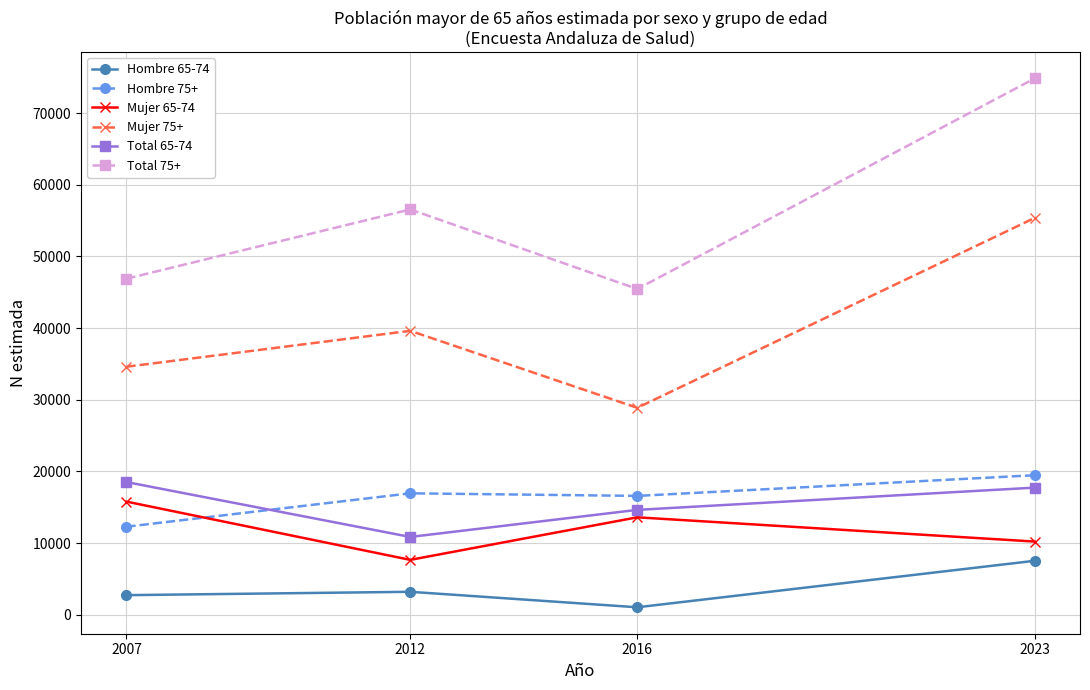

Reading right to left, transcribe all the data shown in this chart.

Hombre 65-74: 7525	1038	3199	2730
Hombre 75+: 19467	16583	16943	12280
Mujer 65-74: 10209	13594	7655	15785
Mujer 75+: 55370	28876	39618	34609
Total 65-74: 17735	14632	10854	18515
Total 75+: 74837	45459	56561	46889